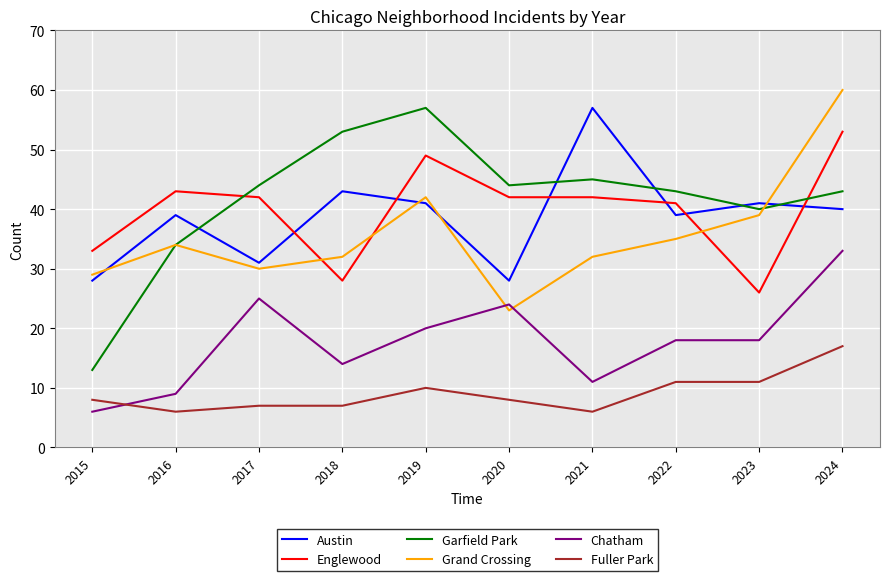

What is the spread (max minus min) of values at 2019?

47